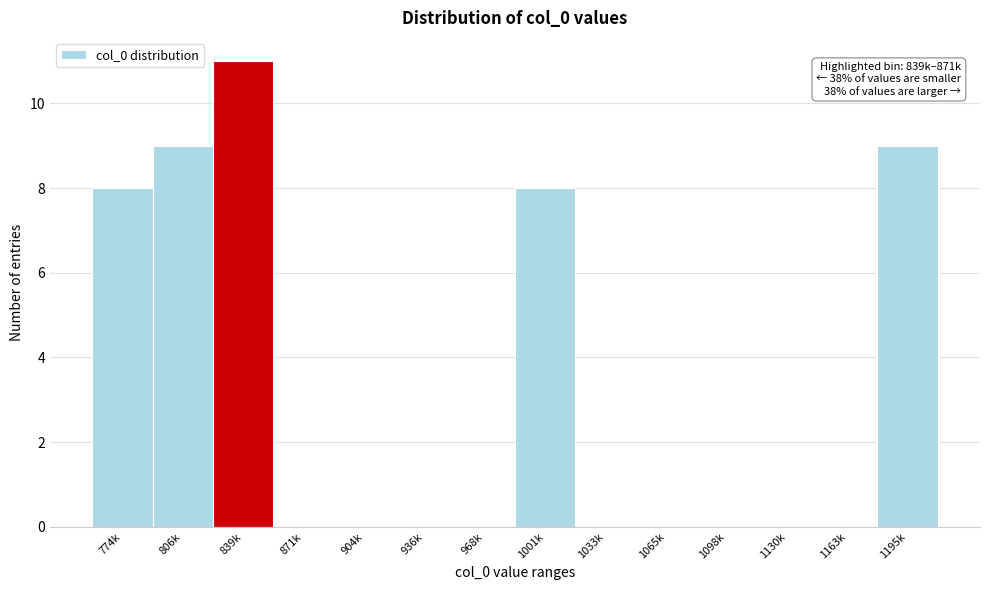

Reading left to right, extract all data points from this chart.

774k=8	806k=9	839k=11	871k=0	904k=0	936k=0	968k=0	1001k=8	1033k=0	1065k=0	1098k=0	1130k=0	1163k=0	1195k=9